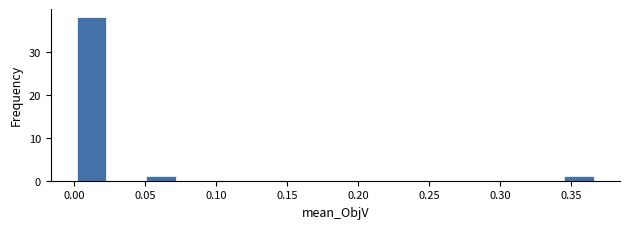

Over which range of the x-axis is the bar tallest?

0.000 to 0.025